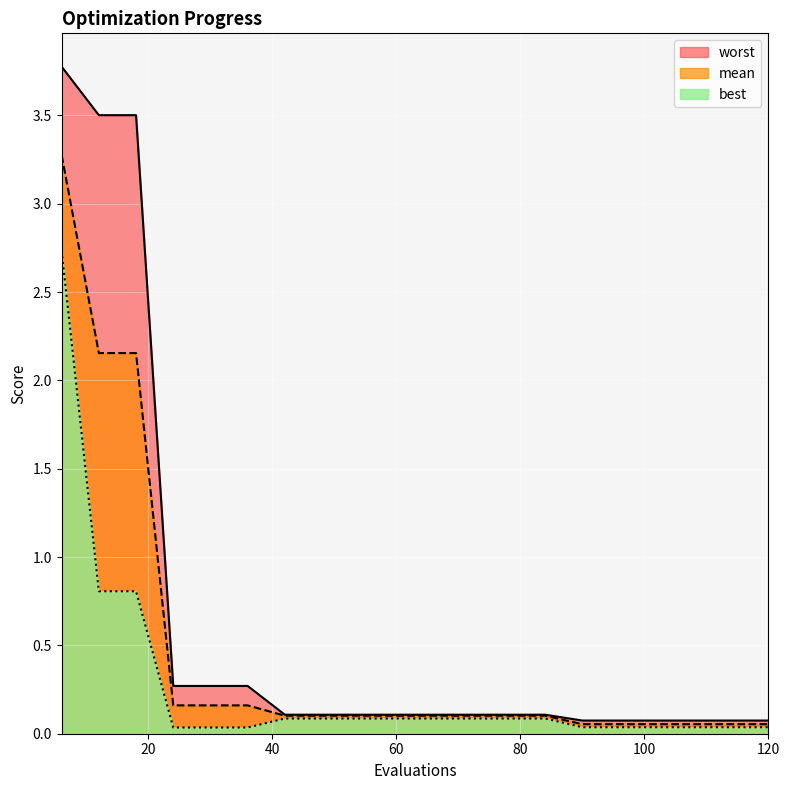

Rank the series by their average value, from lowest to highest.

best, mean, worst